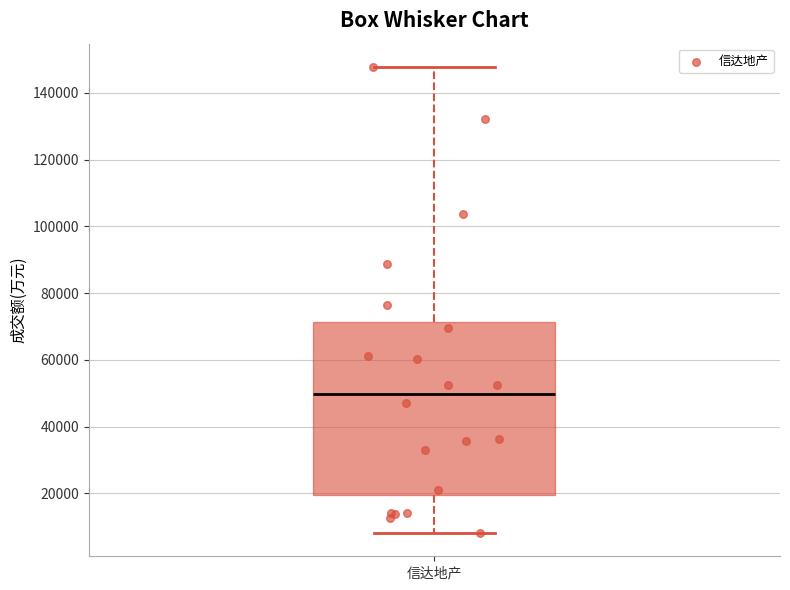

Where does the median line of the box for 信达地产 sit on the y-axis? The values are not printed on the chart, so give them approximately, as read against the axis.

50000